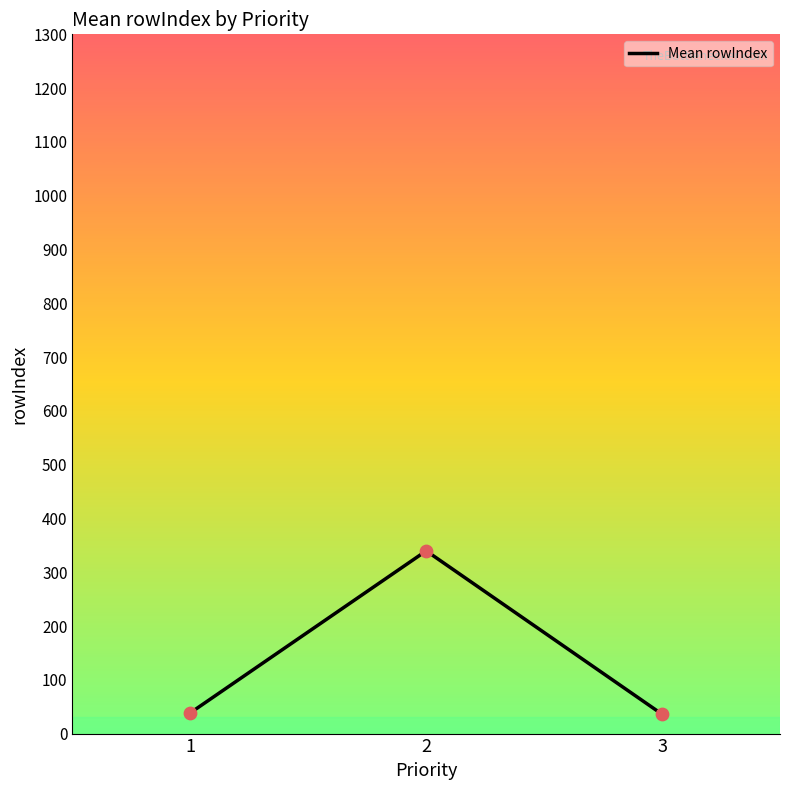

What is the average value?

138.1